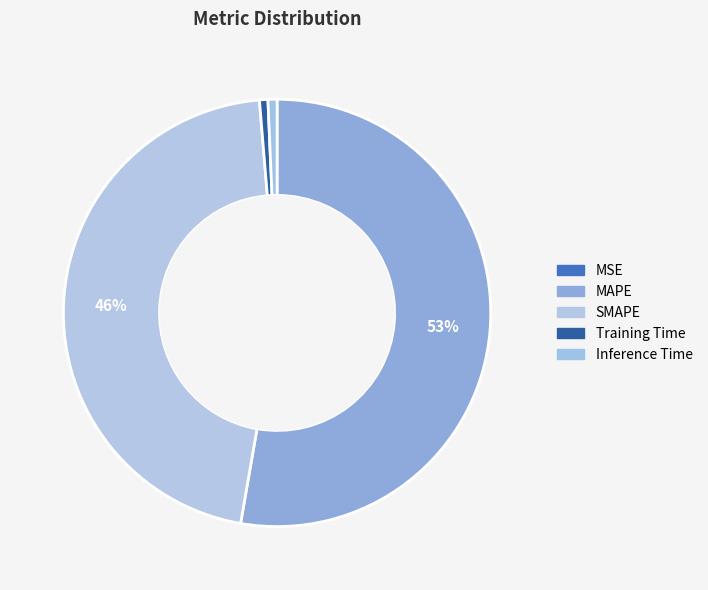

Is MSE the majority of the pie?

No